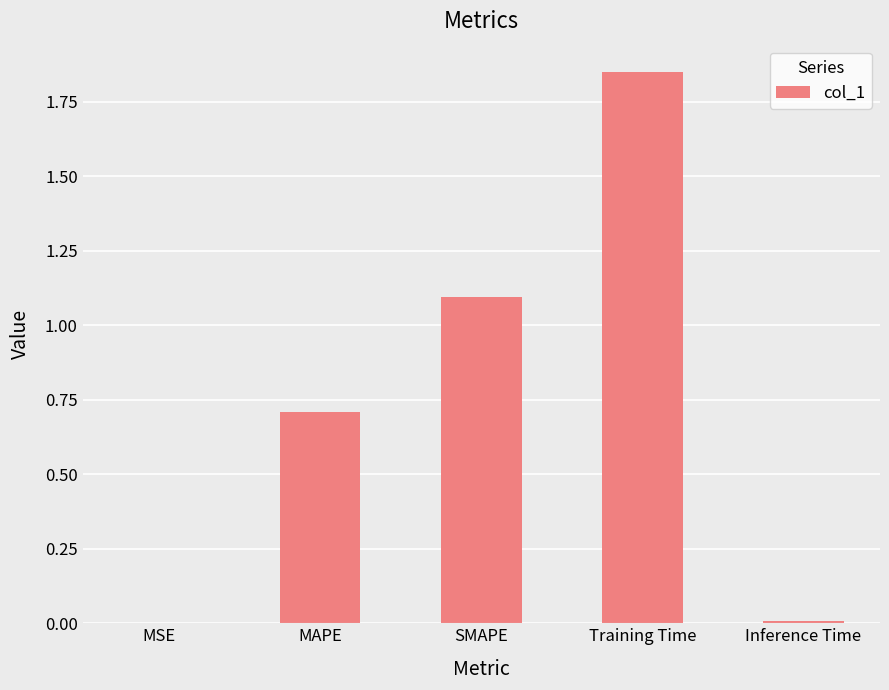

Approximately how many times larger is the value at Training Time compared to SMAPE?

1.7